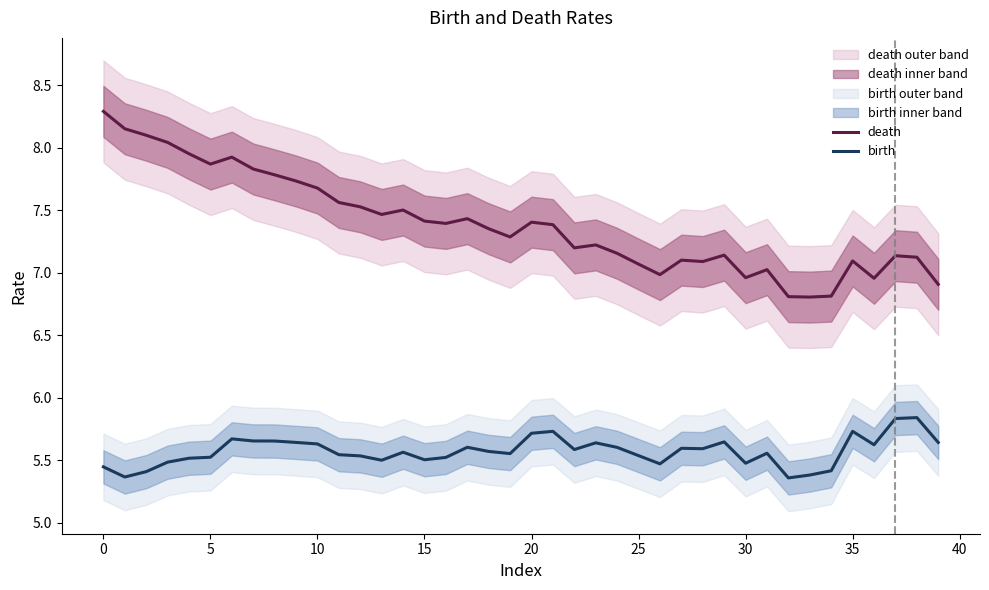

The birth series shows 9.4 at 20. True or false?

False